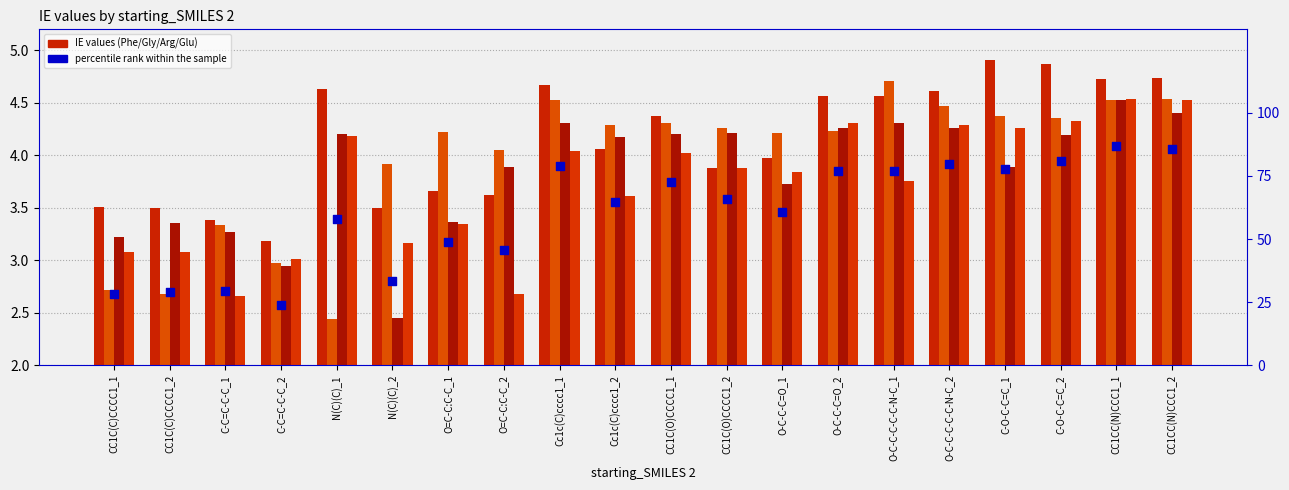

Which series contains the highest Y value?

percentile rank within the sample